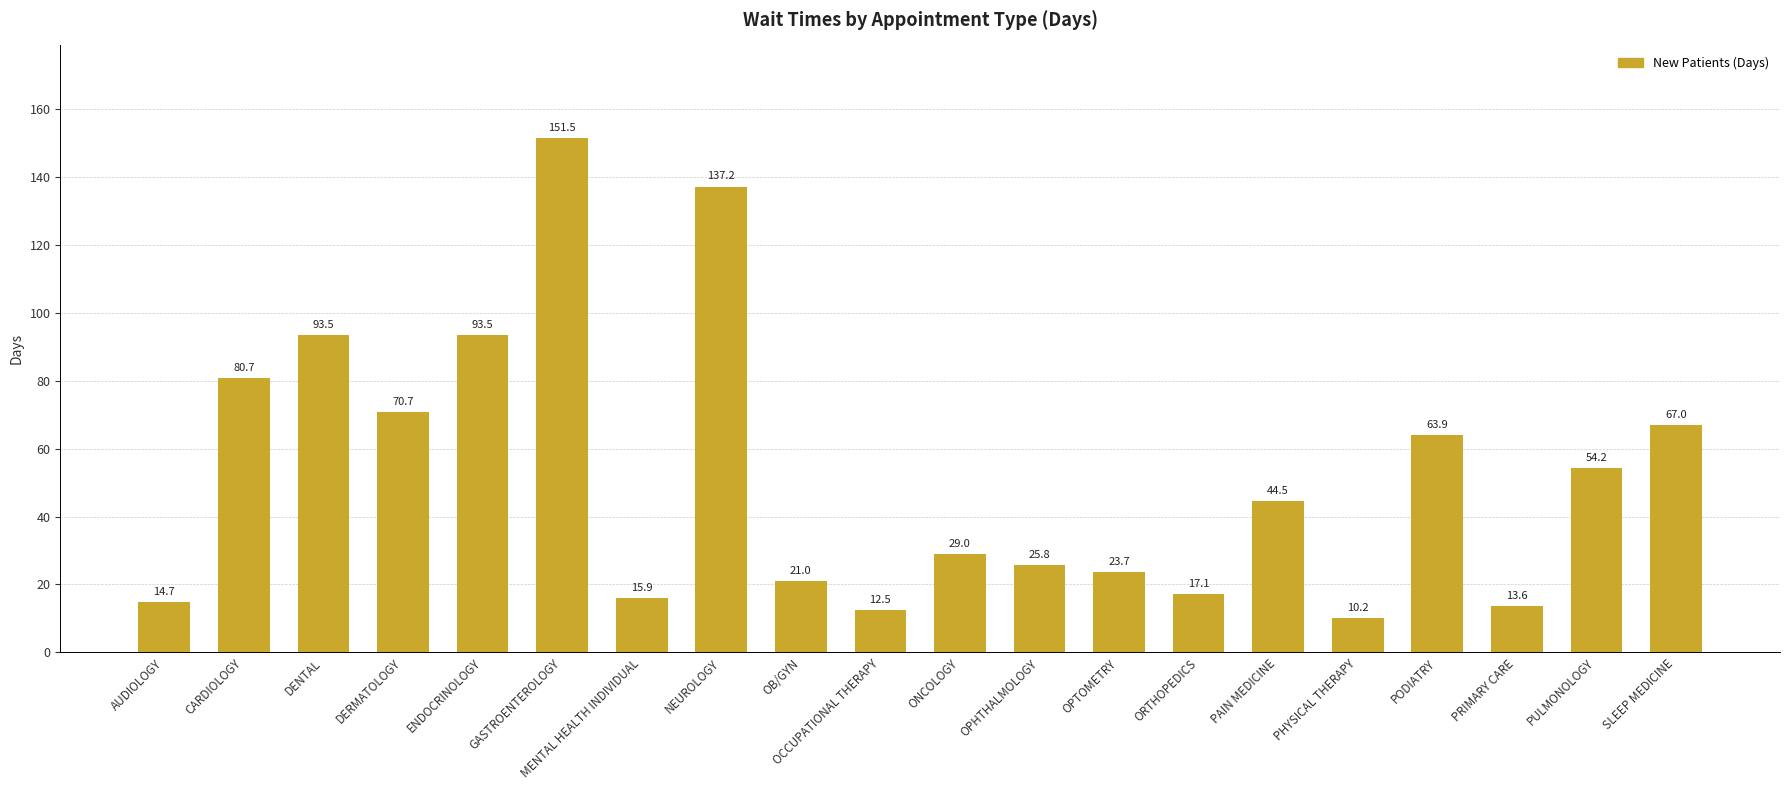

Does the chart contain stacked bars?

No